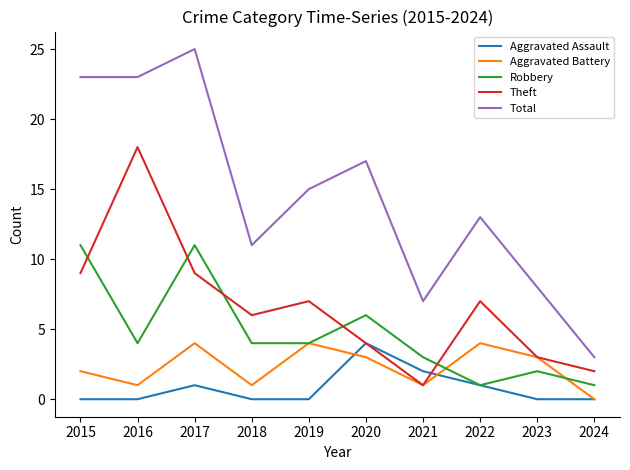

Reading left to right, what are all the values shown in this chart?

Aggravated Assault: 0	0	1	0	0	4	2	1	0	0
Aggravated Battery: 2	1	4	1	4	3	1	4	3	0
Robbery: 11	4	11	4	4	6	3	1	2	1
Theft: 9	18	9	6	7	4	1	7	3	2
Total: 23	23	25	11	15	17	7	13	8	3